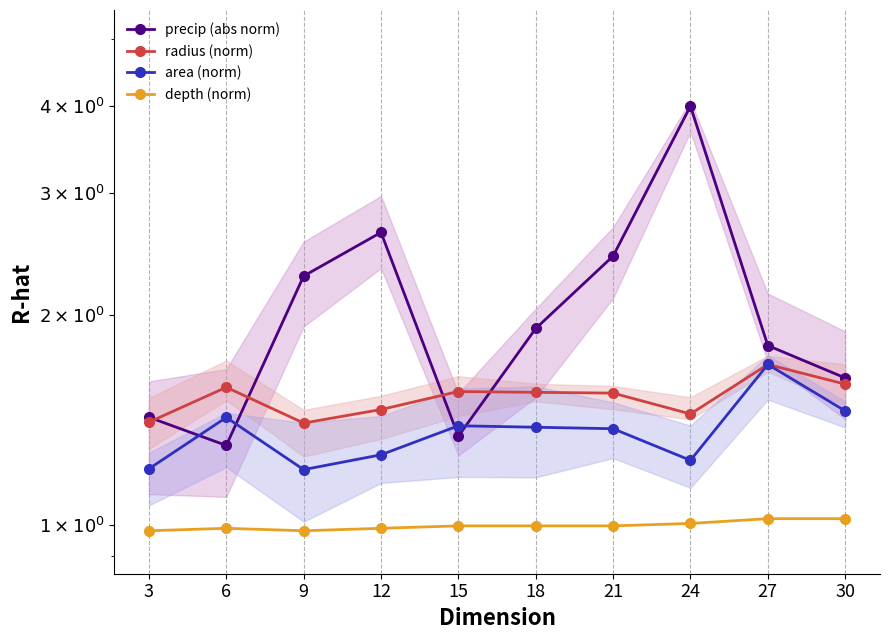

At which label does precip (abs norm) reach its minimum?

6